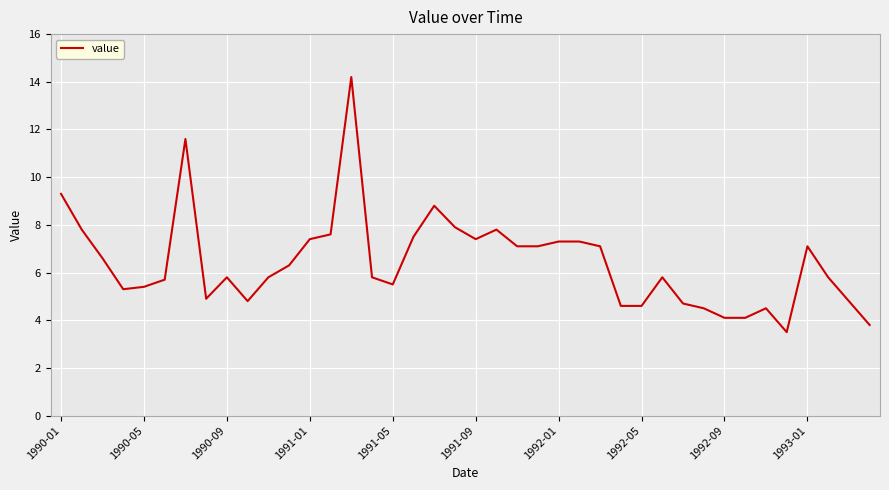

What is the difference between the maximum and minimum values?

10.7